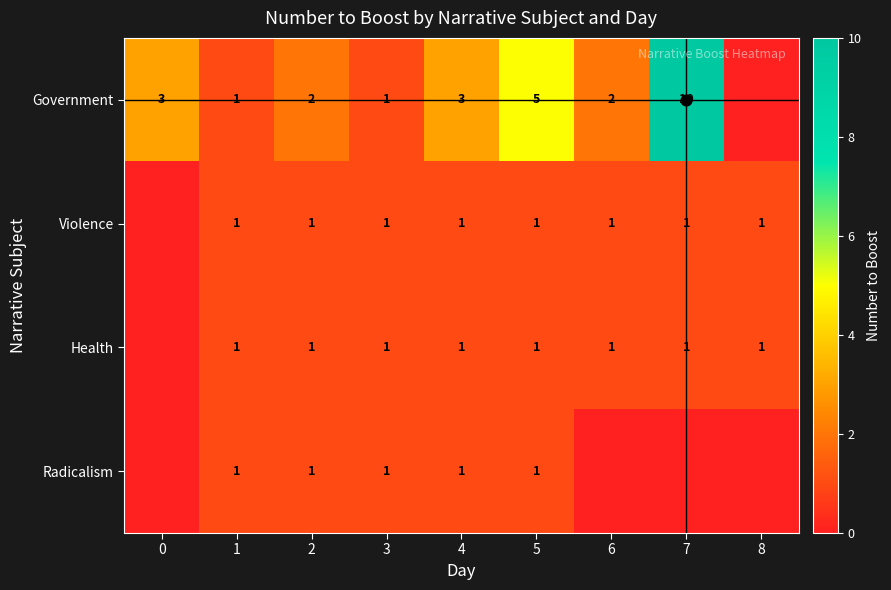

Between 1 and 4, which series saw the biggest shift?

row_0